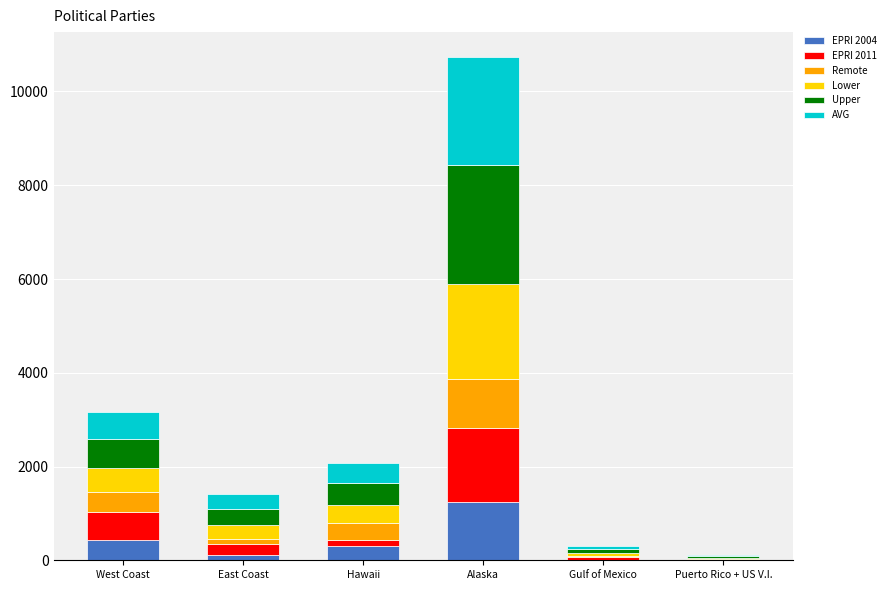

Which category has the highest value in the EPRI 2004 series?

Alaska